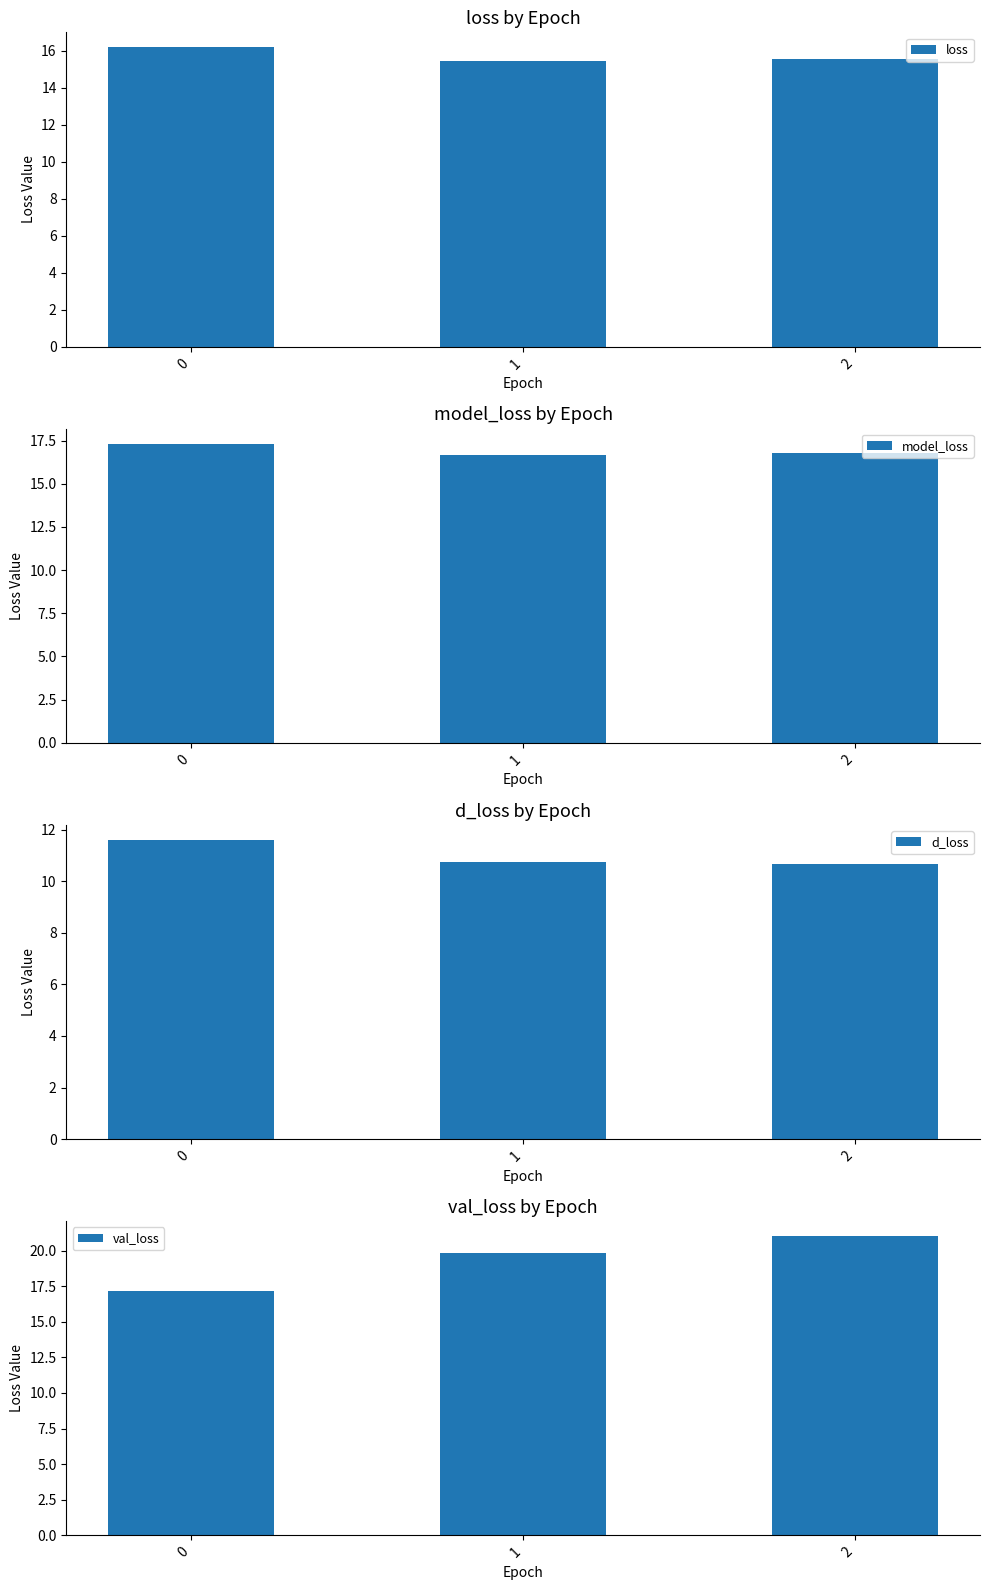

How many bars are there in total?

12